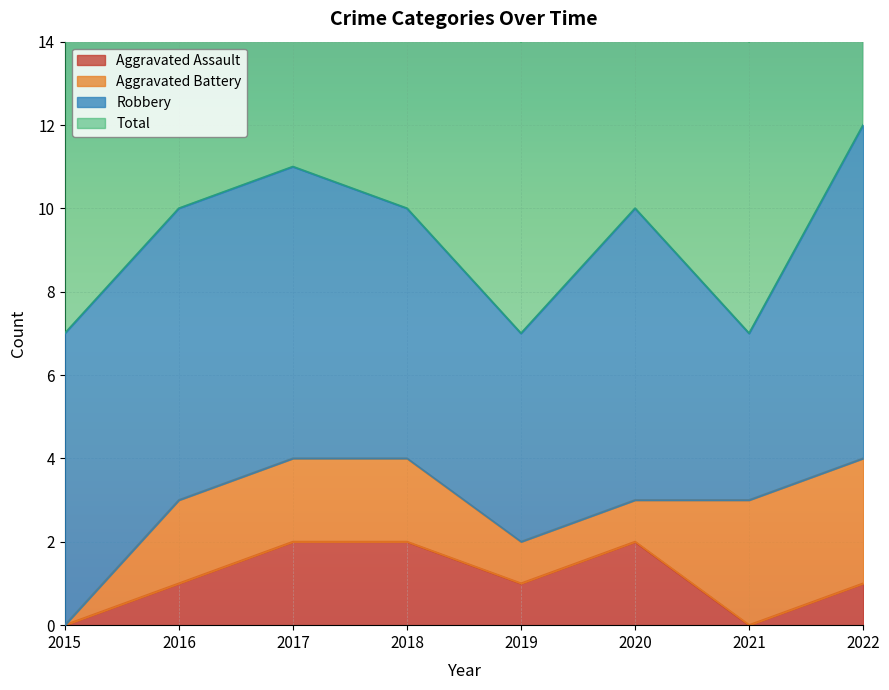

The value of Aggravated Assault at 2015 is 0. True or false?

True